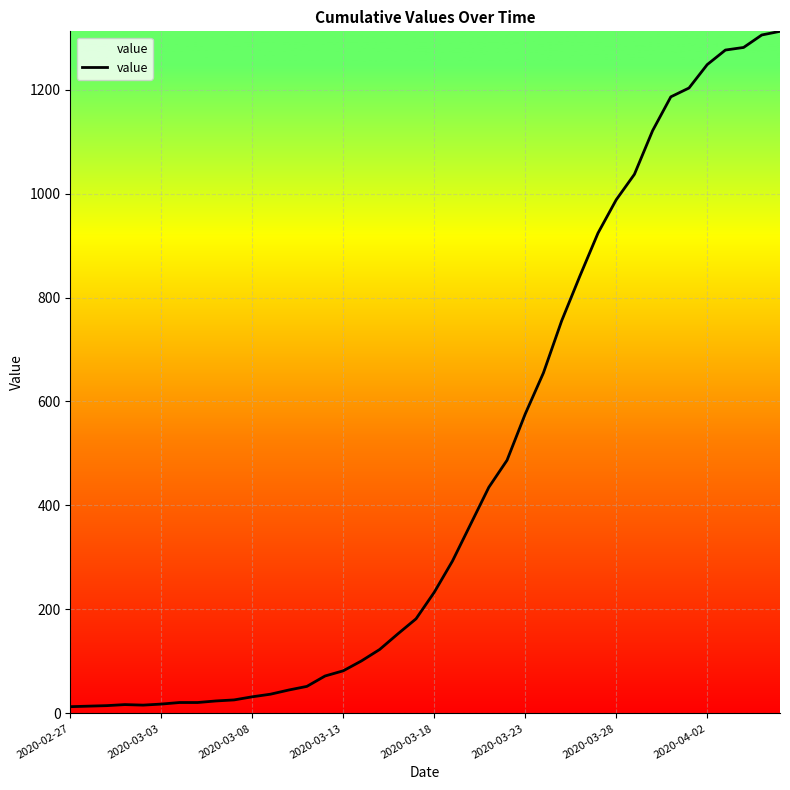

What is the maximum value shown in the chart?

1312